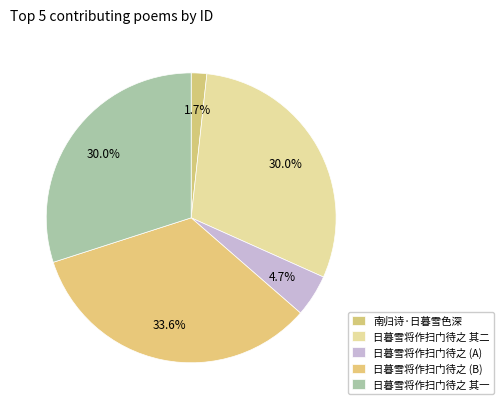

Which category has the smallest portion of the pie?

南归诗·日暮雪色深